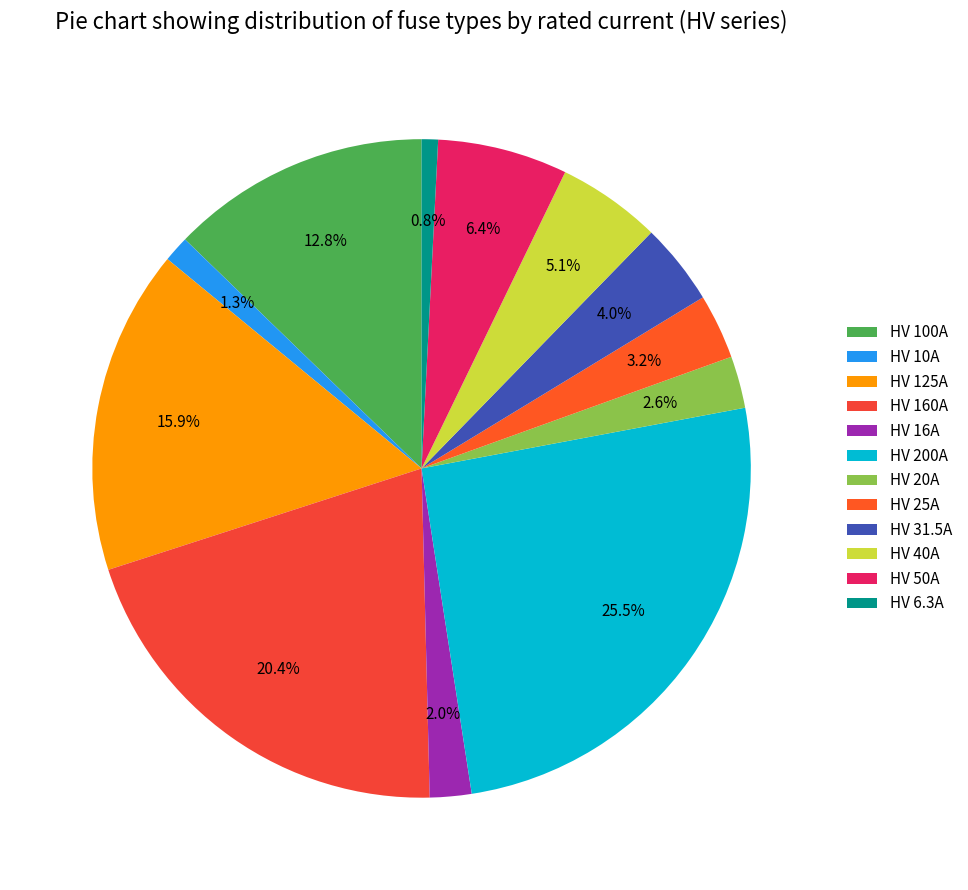

How many segments does this pie chart have?

12